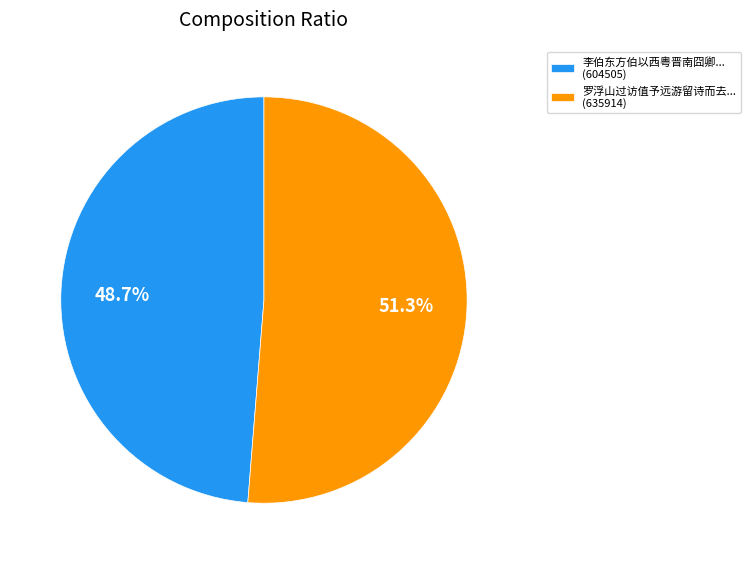

What is the smallest slice in the pie chart?

李伯东方伯以西粤晋南囧卿... (604505)